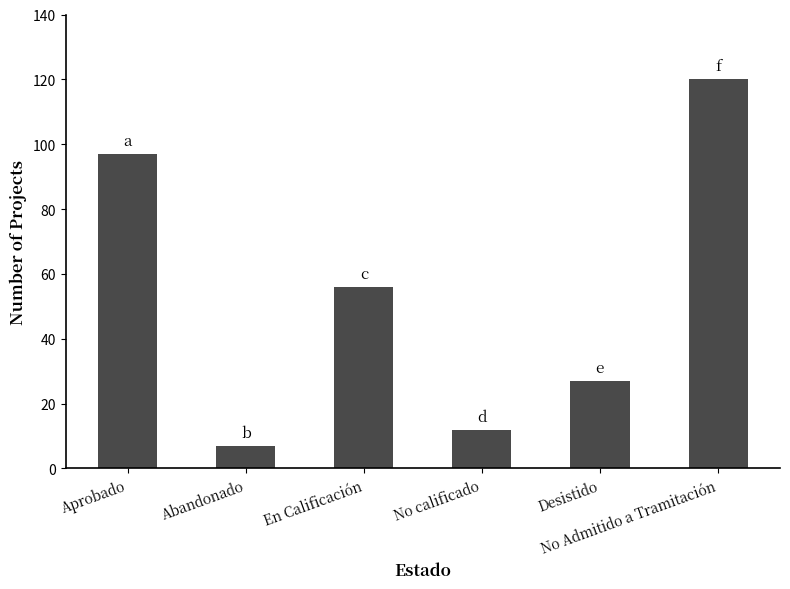

Reading left to right, extract all data points from this chart.

97	7	56	12	27	120